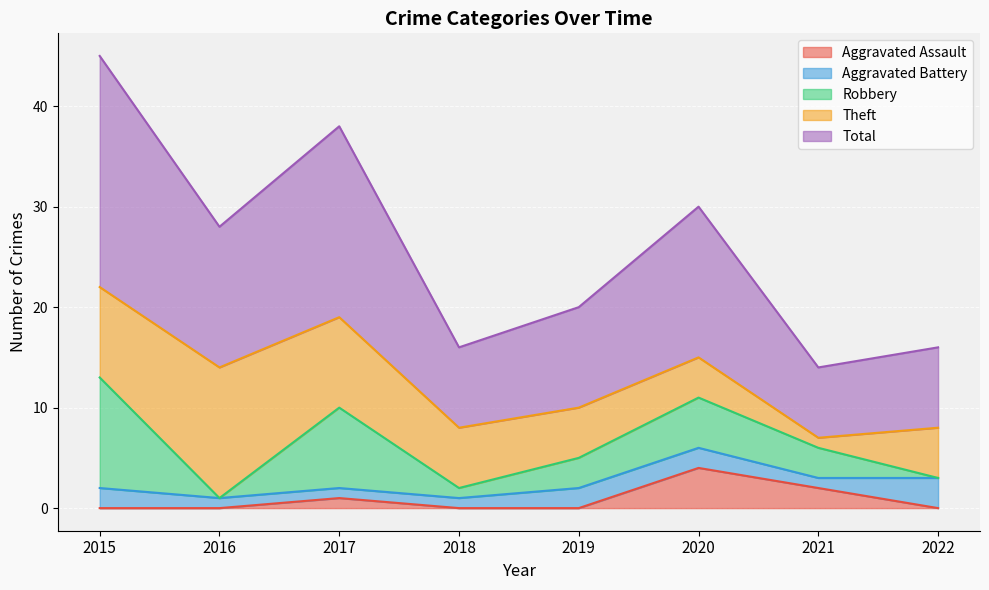

Between 2018 and 2022, which is larger?

2018